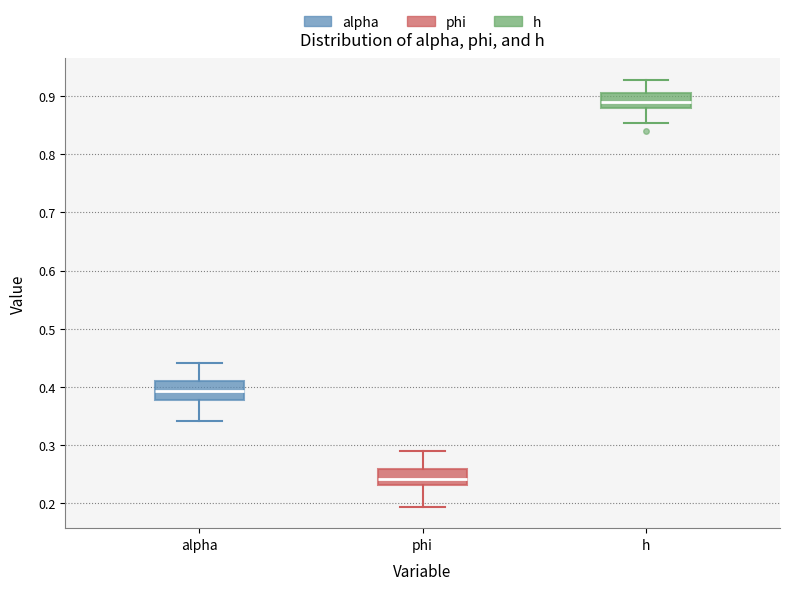

Which box's median line is the highest?

h